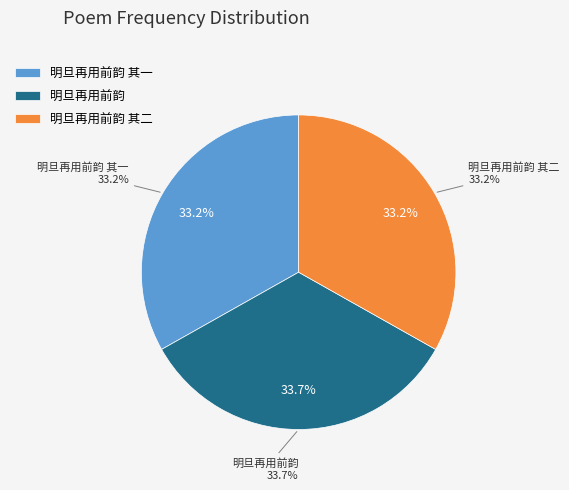

Count the number of slices in the pie.

3